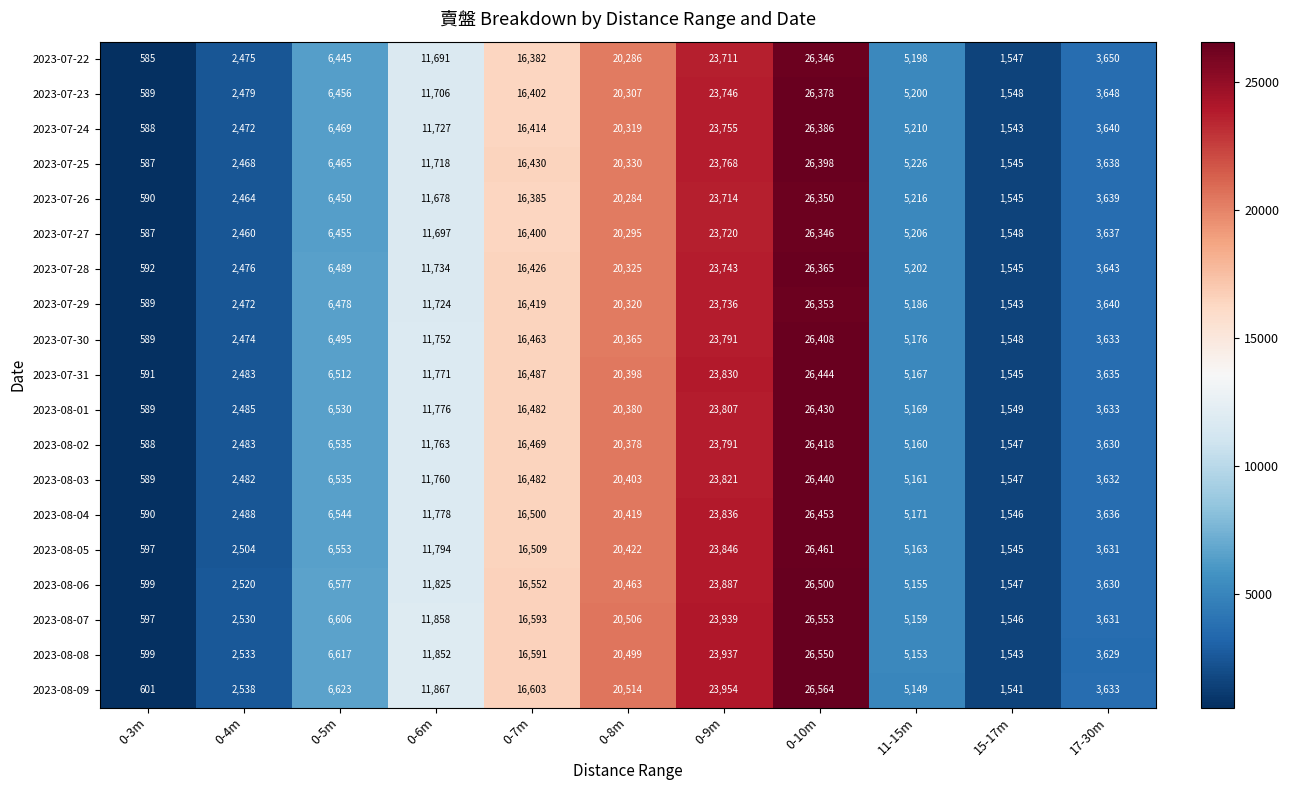

Is it true that 2023-07-31 equals 1545 at 15-17m?

True